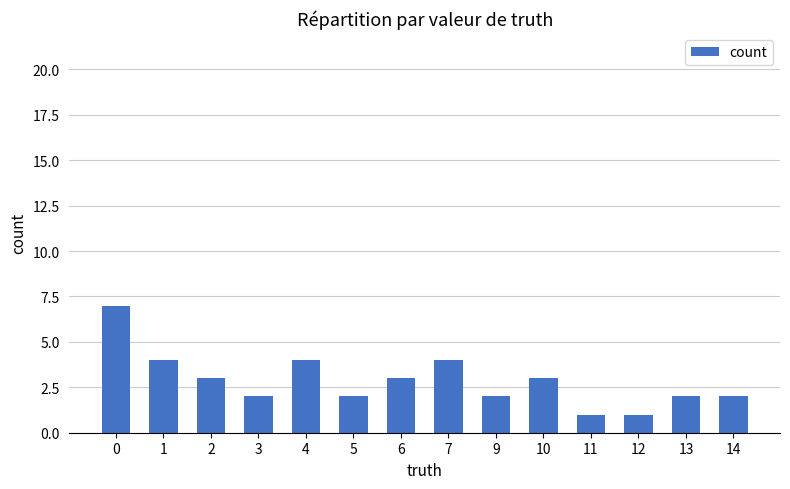

How many categories are shown in the chart?

14